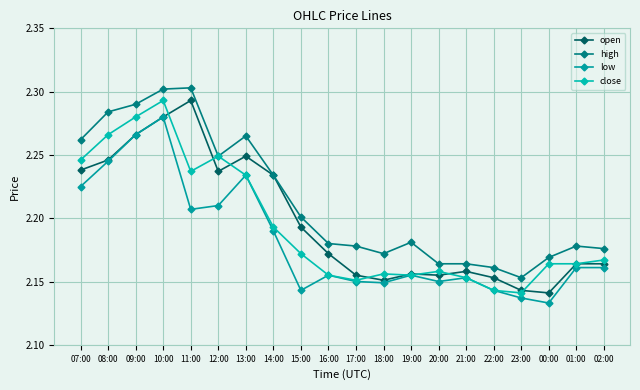

Which category has the lowest value in the close series?

23:00